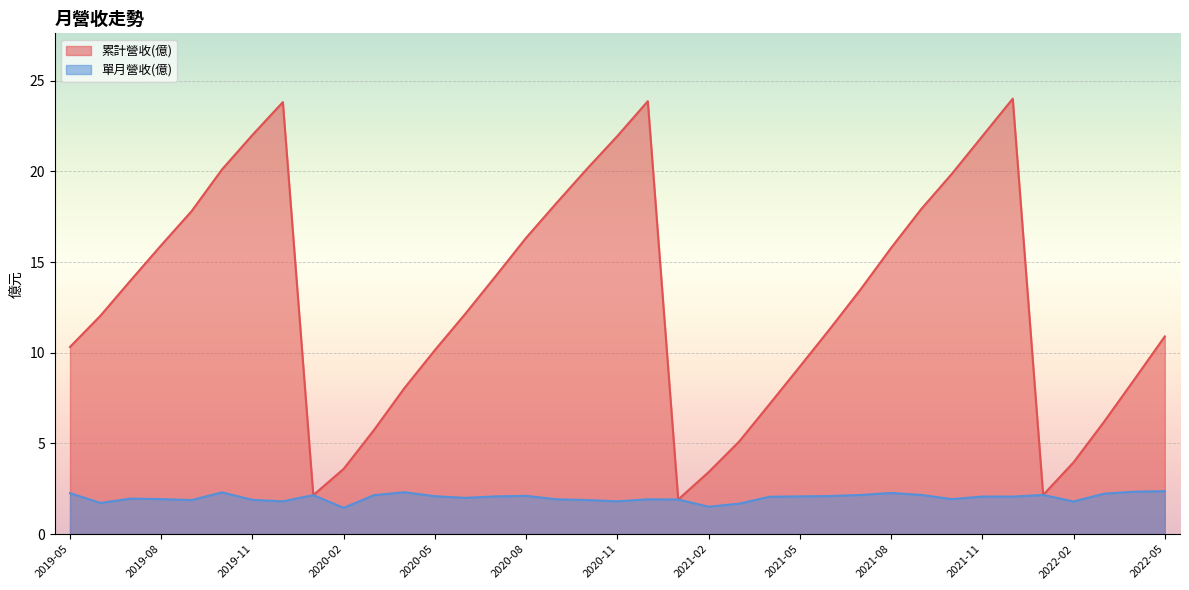

Between 2021-12 and 2021-01, which is larger?

2021-12